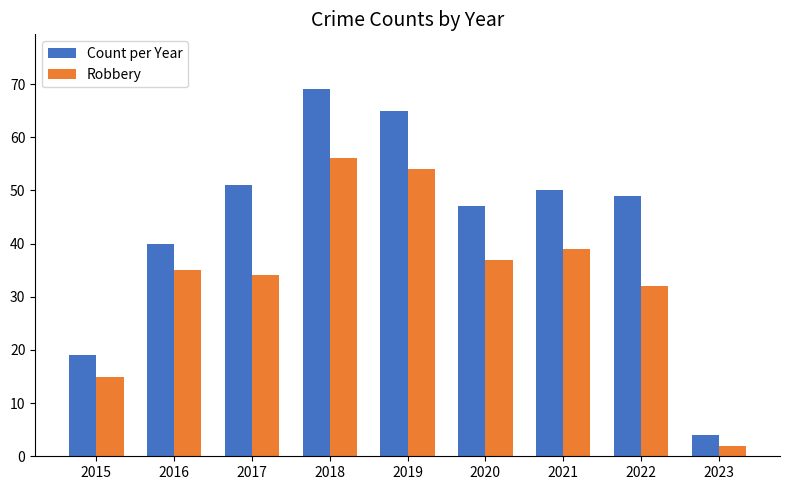

What is the difference between the maximum and second lowest values in the Count per Year series?

50